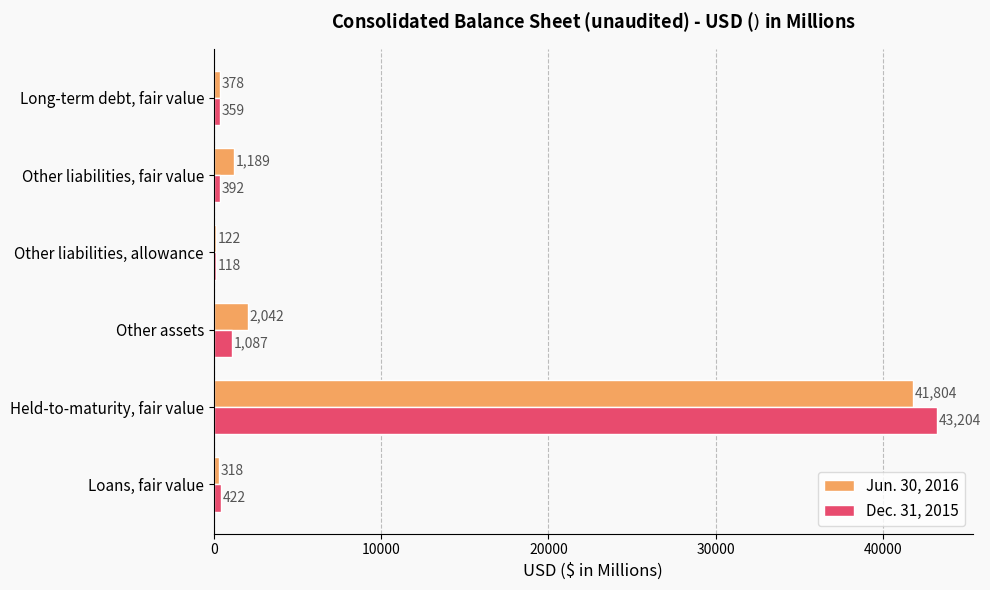

True or false: Dec. 31, 2015 has a value of 63815 at Held-to-maturity, fair value.

False